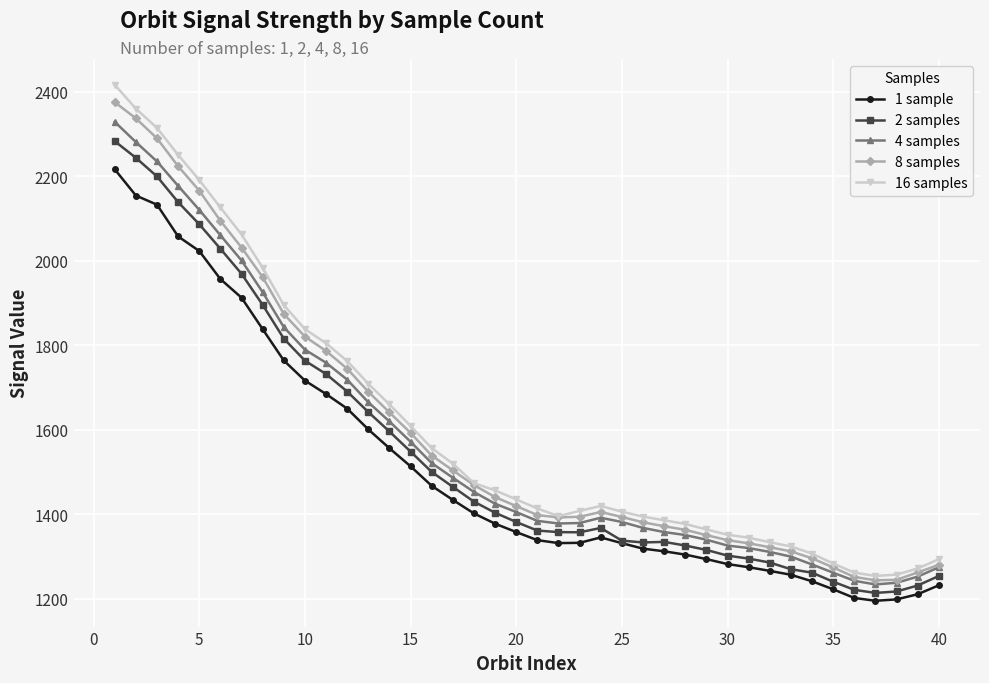

How many values in the 8 samples series are below 1419?

20